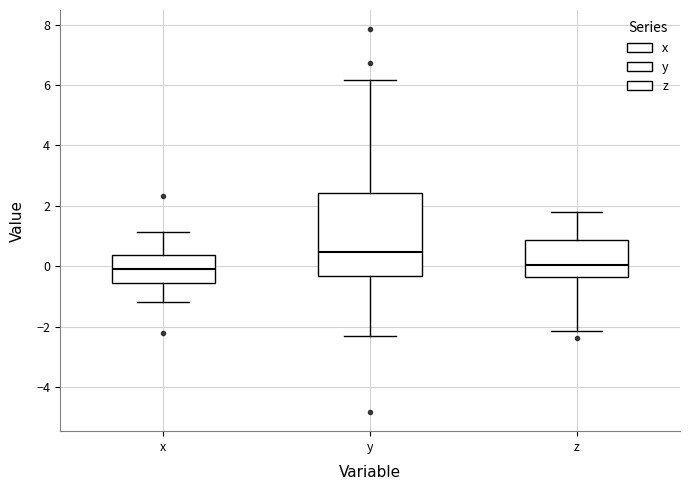

Reading left to right, read every box against the y-axis: the position of its median line, the range the box covers, and the ends of its whiskers. The values are not printed on the chart, so give them approximately, as read against the axis.

x: median 0.0, box -0.6 to 0.4, whiskers -1.2 to 1.2
y: median 0.4, box -0.4 to 2.4, whiskers -2.2 to 6.2
z: median 0.0, box -0.4 to 0.8, whiskers -2.2 to 1.8